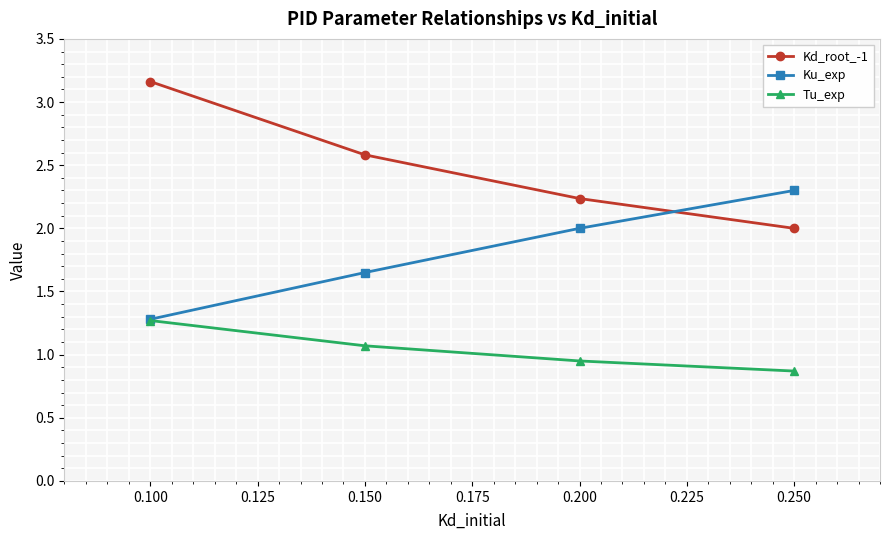

Is this an area chart (filled region under the line)?

No